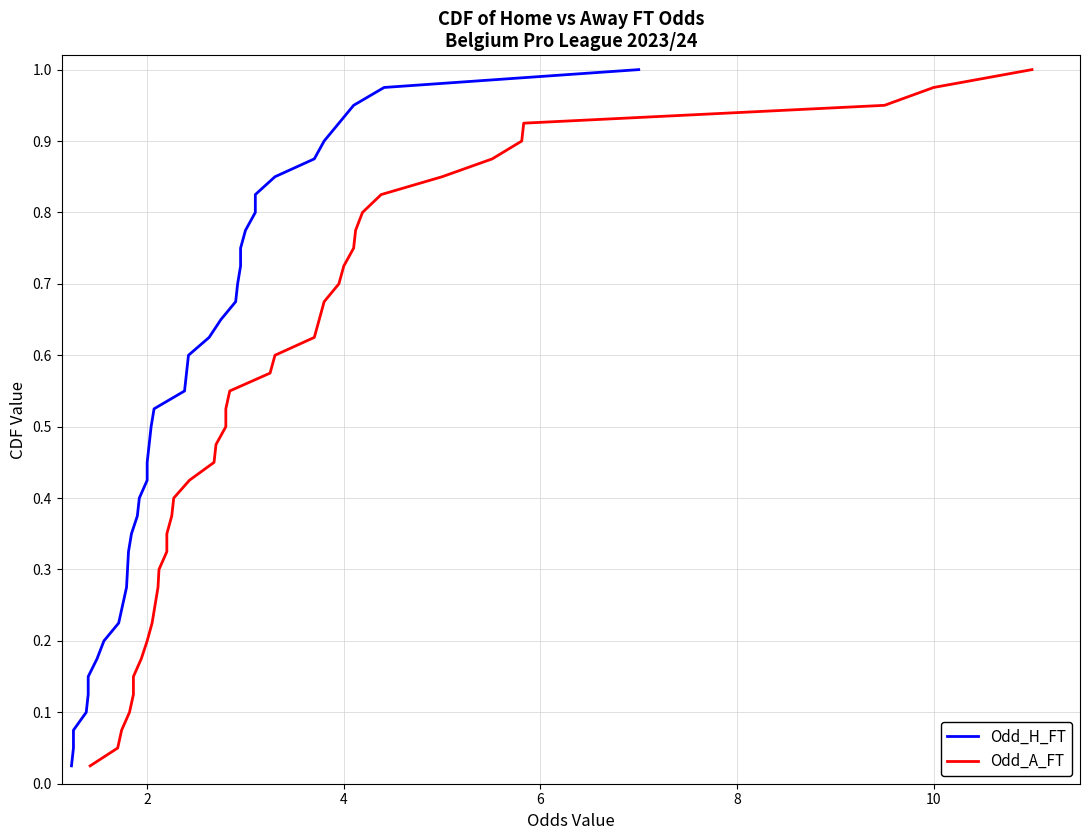

What is the maximum value shown in the chart?

1.0